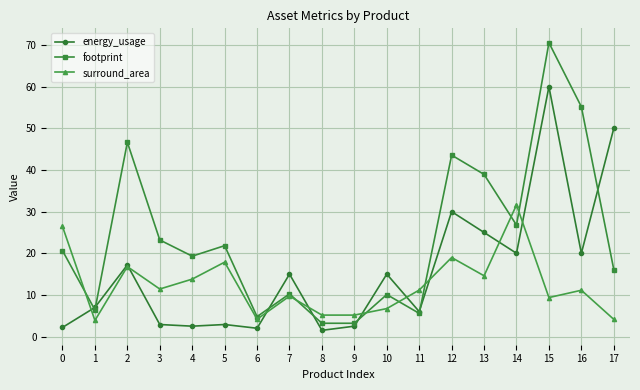

What is the total value across all series at 15?

139.9